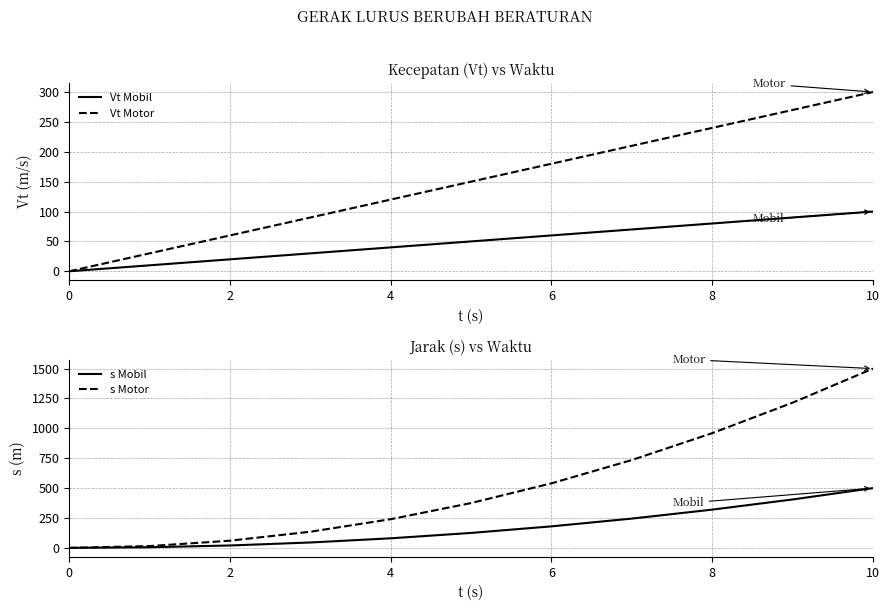

True or false: s Motor has a value of 449 at 10.

False